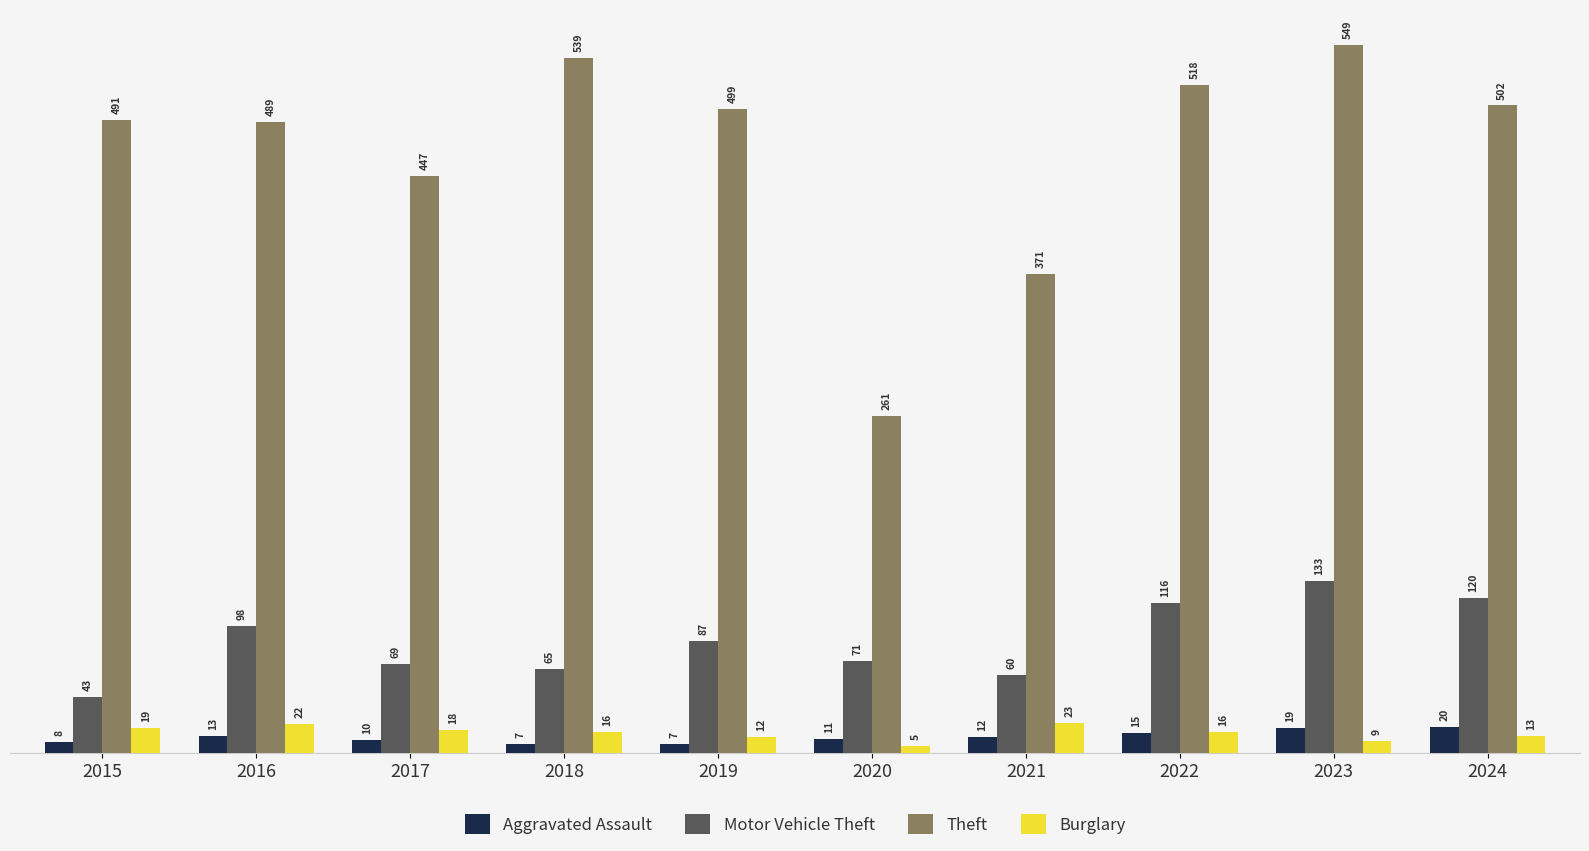

How many groups of bars are there?

10